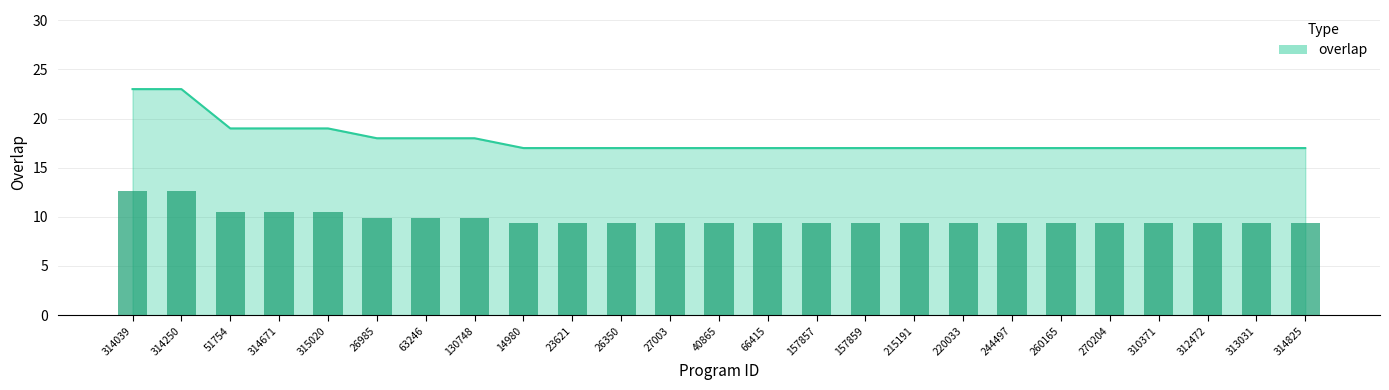

Which category has the highest value across all series?

314039